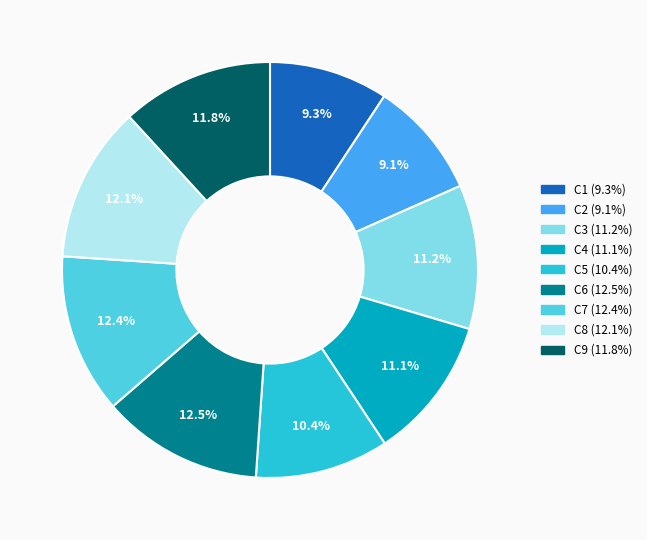

The C7 slice represents 12% of the pie. True or false?

True